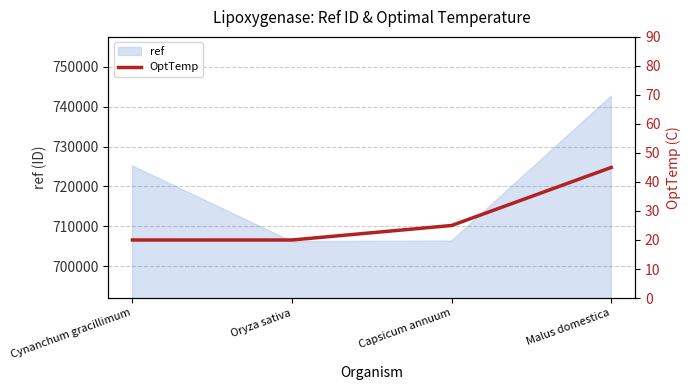

At which category does the chart reach its minimum across all series?

Cynanchum gracillimum